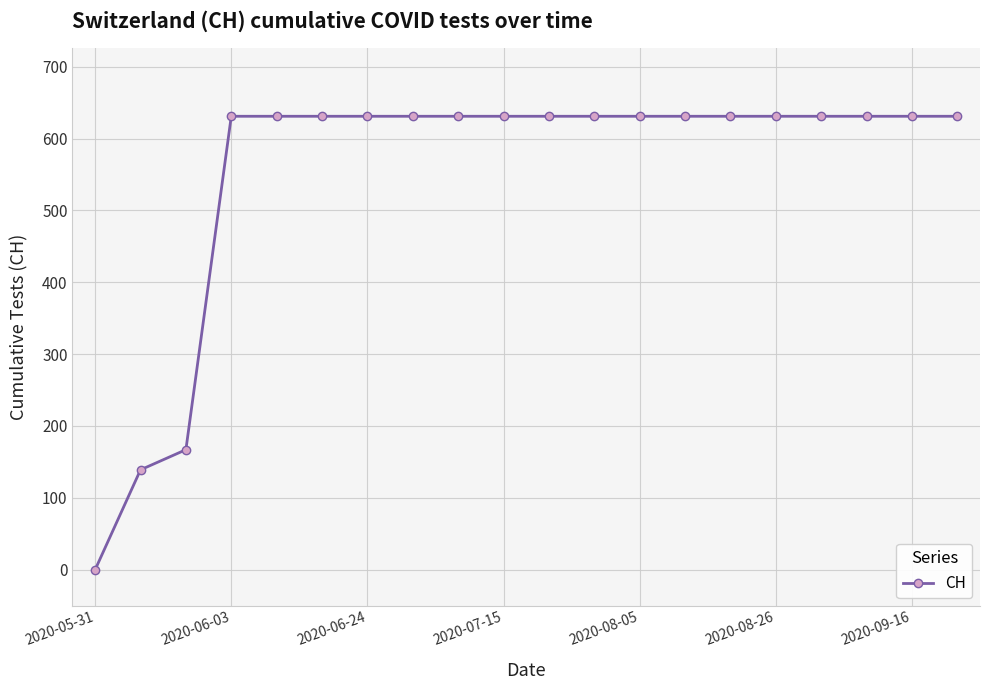

What is the sum of all values?

11033